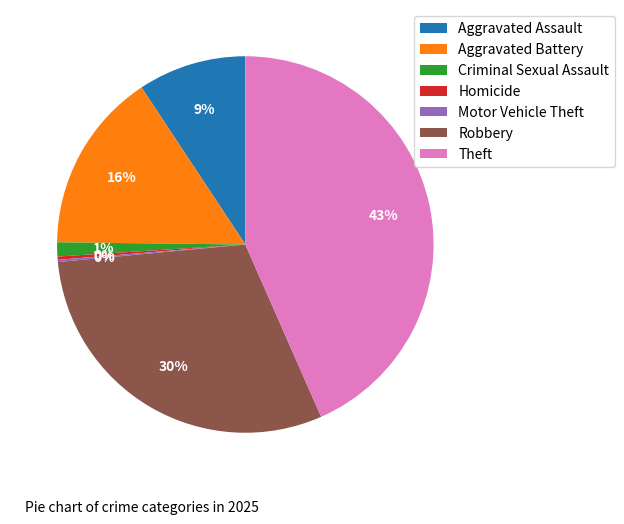

Is there any slice that represents more than half of the pie?

No